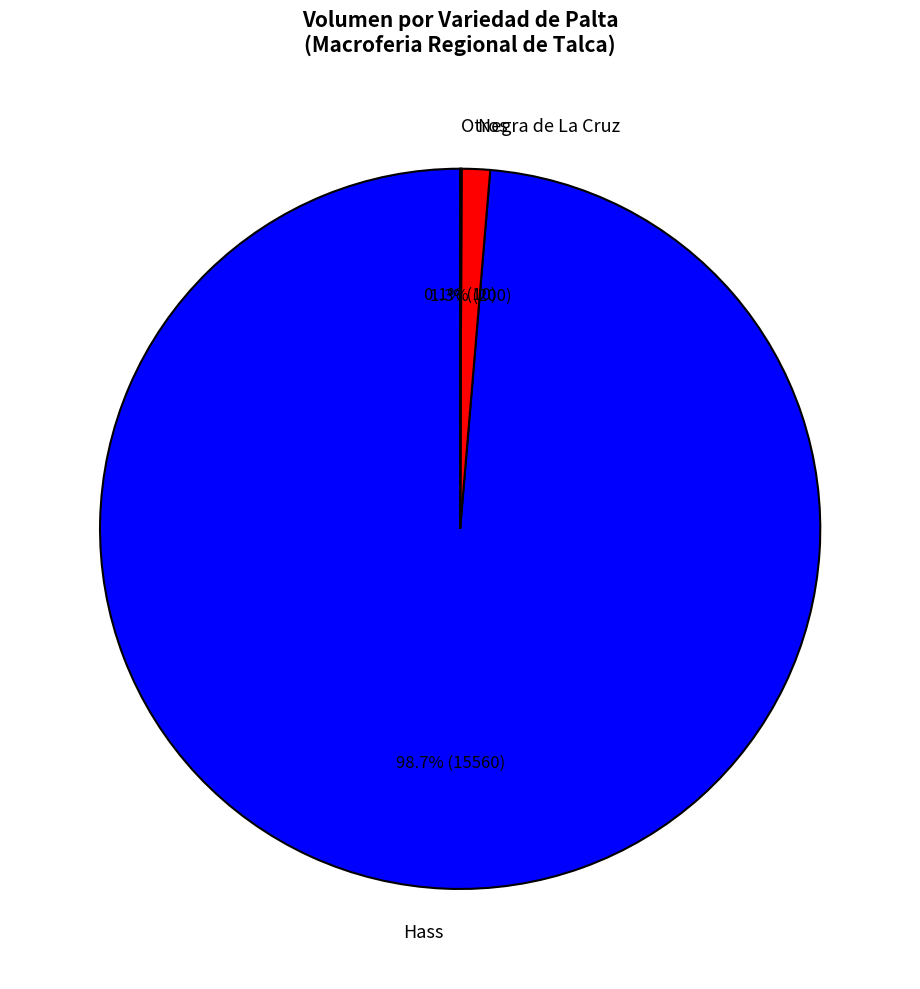

True or false: Hass accounts for 49% of the total.

False